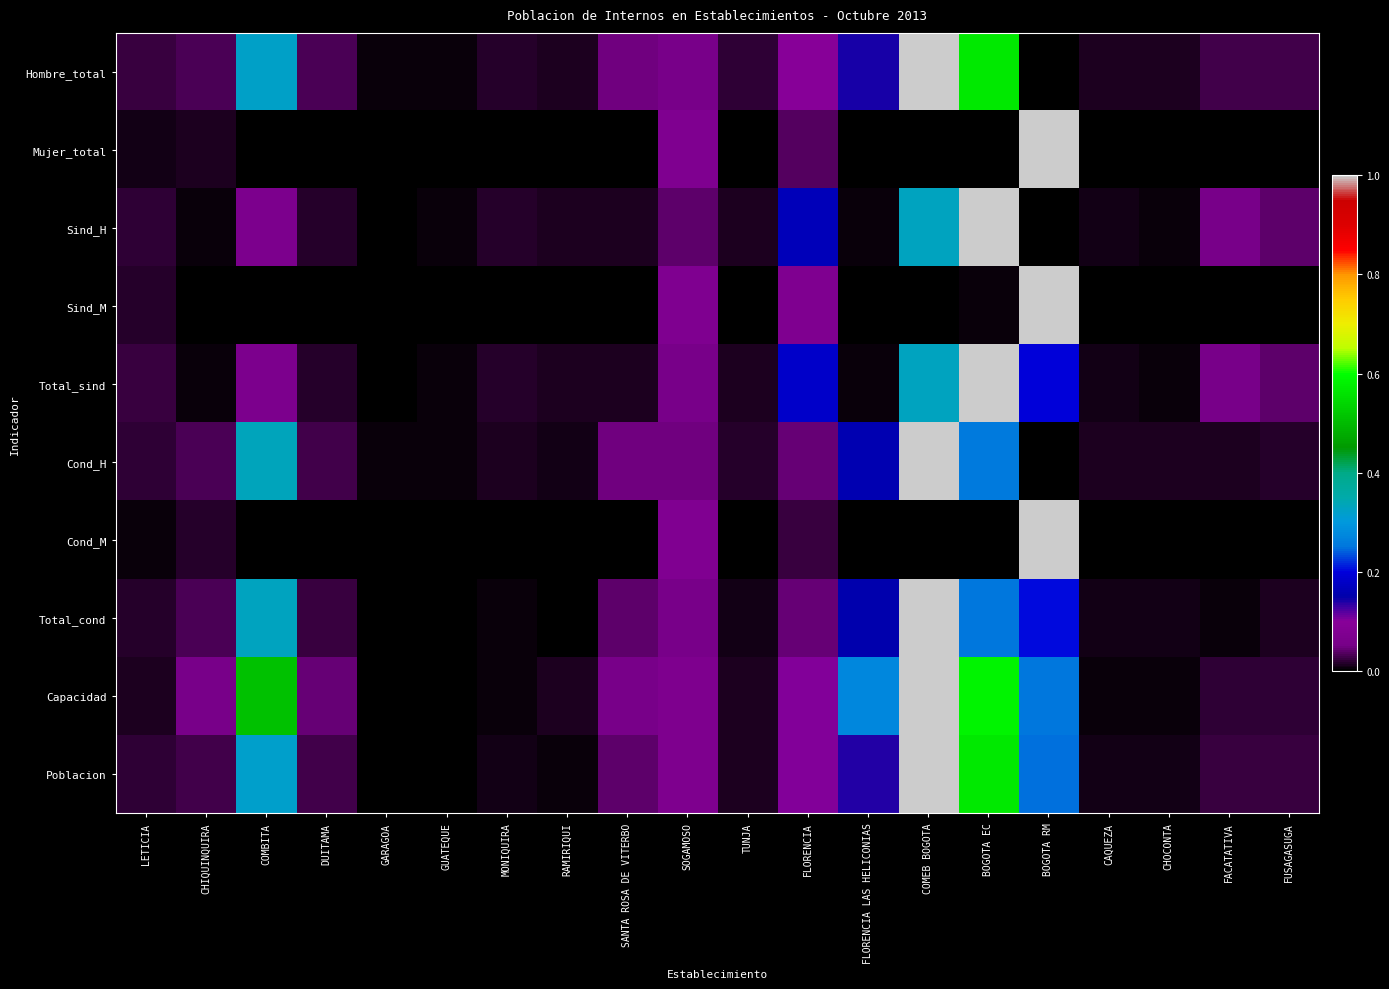

At how many categories does at least one series exceed 0?

20